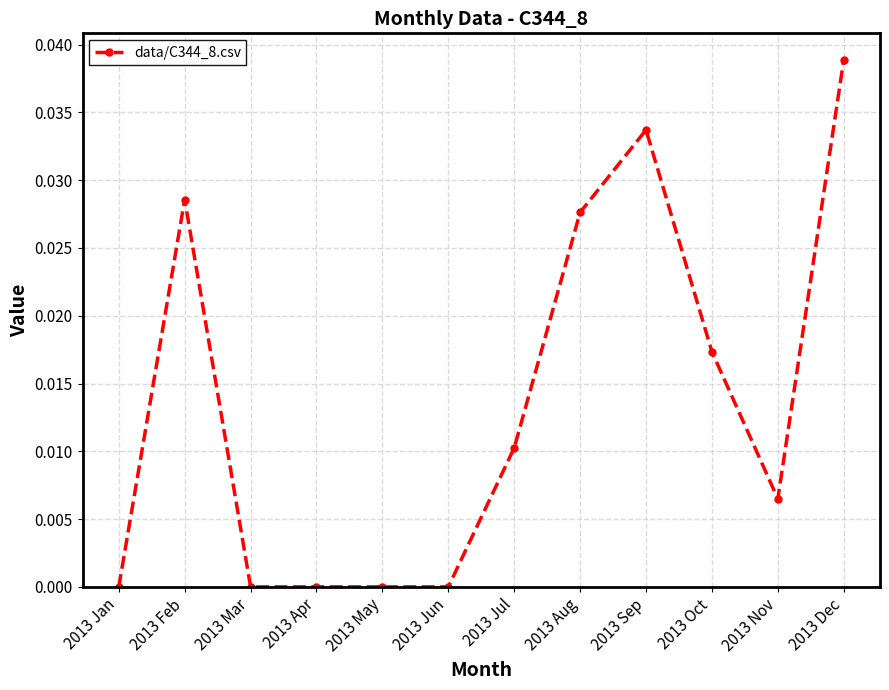

True or false: the data has more than 1 interior local peaks.

True